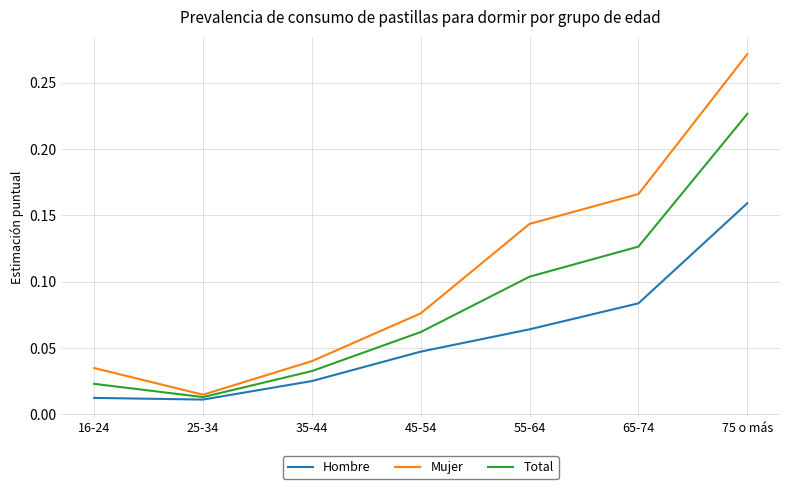

Between 25-34 and 65-74, which series saw the biggest shift?

Mujer